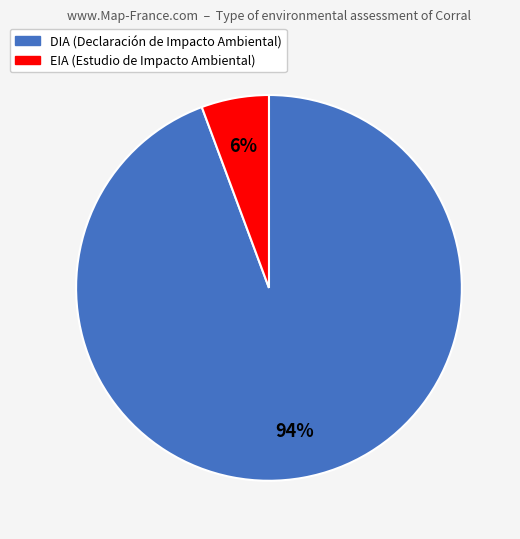

Rank the categories by value from highest to lowest.

DIA, EIA